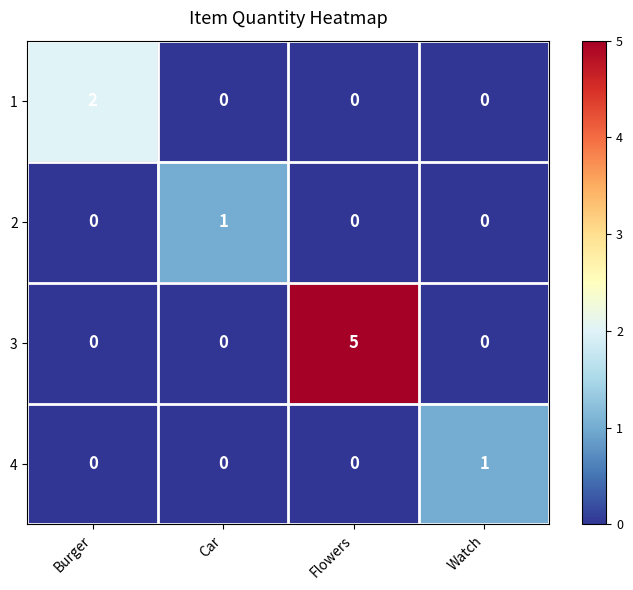

Reading left to right, what are all the values shown in this chart?

1: Burger=2	Car=0	Flowers=0	Watch=0
2: Burger=0	Car=1	Flowers=0	Watch=0
3: Burger=0	Car=0	Flowers=5	Watch=0
4: Burger=0	Car=0	Flowers=0	Watch=1